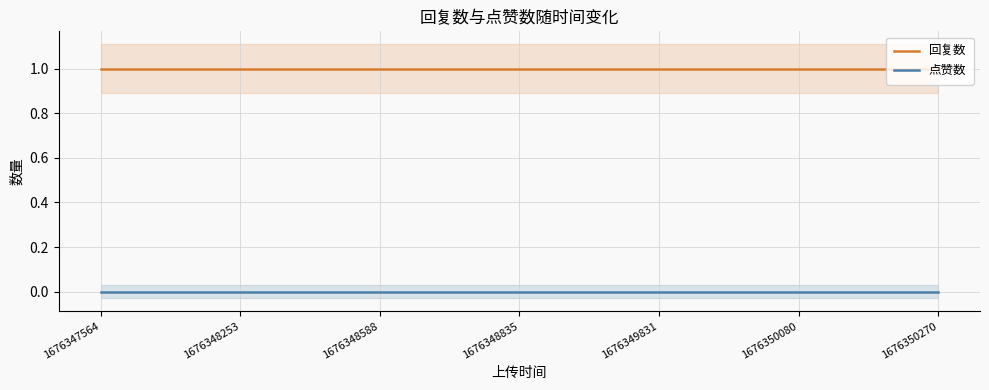

Rank the series by their maximum value, from lowest to highest.

点赞数, 回复数